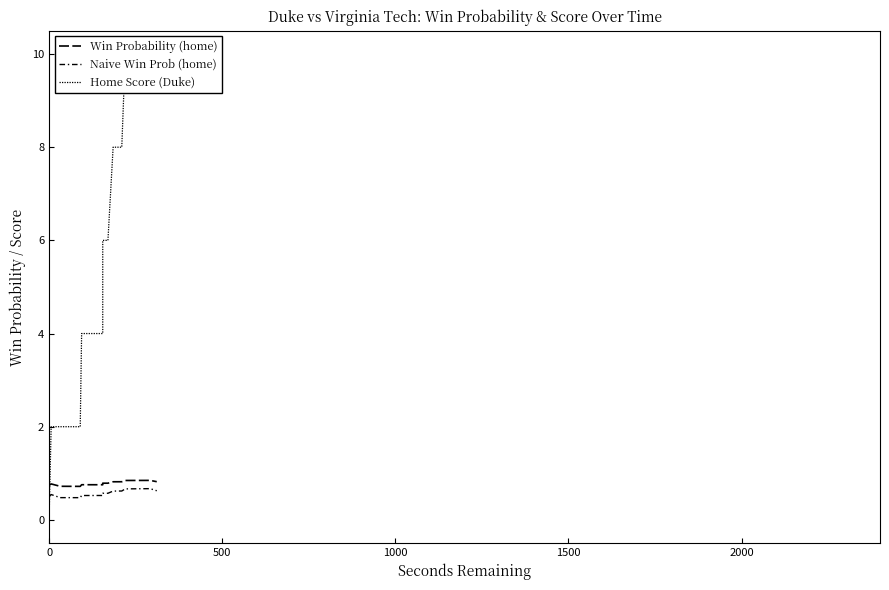

Is it true that Win Probability (home) equals 1.0 at 500?

False